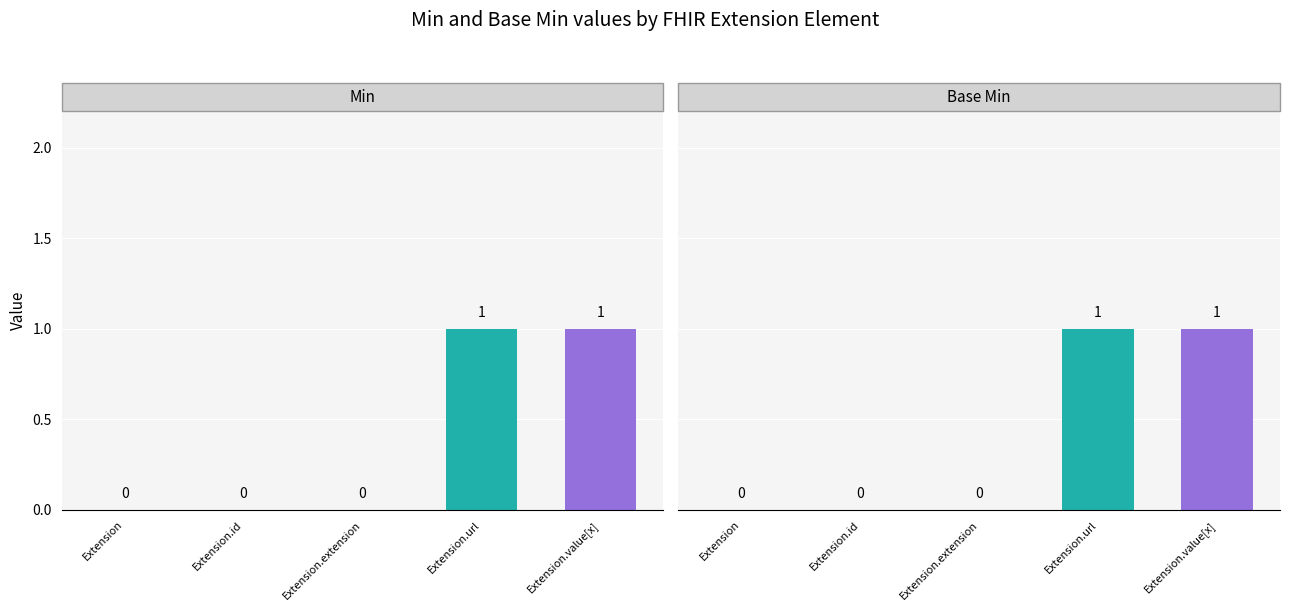

Which label corresponds to the smallest value in the chart?

Extension